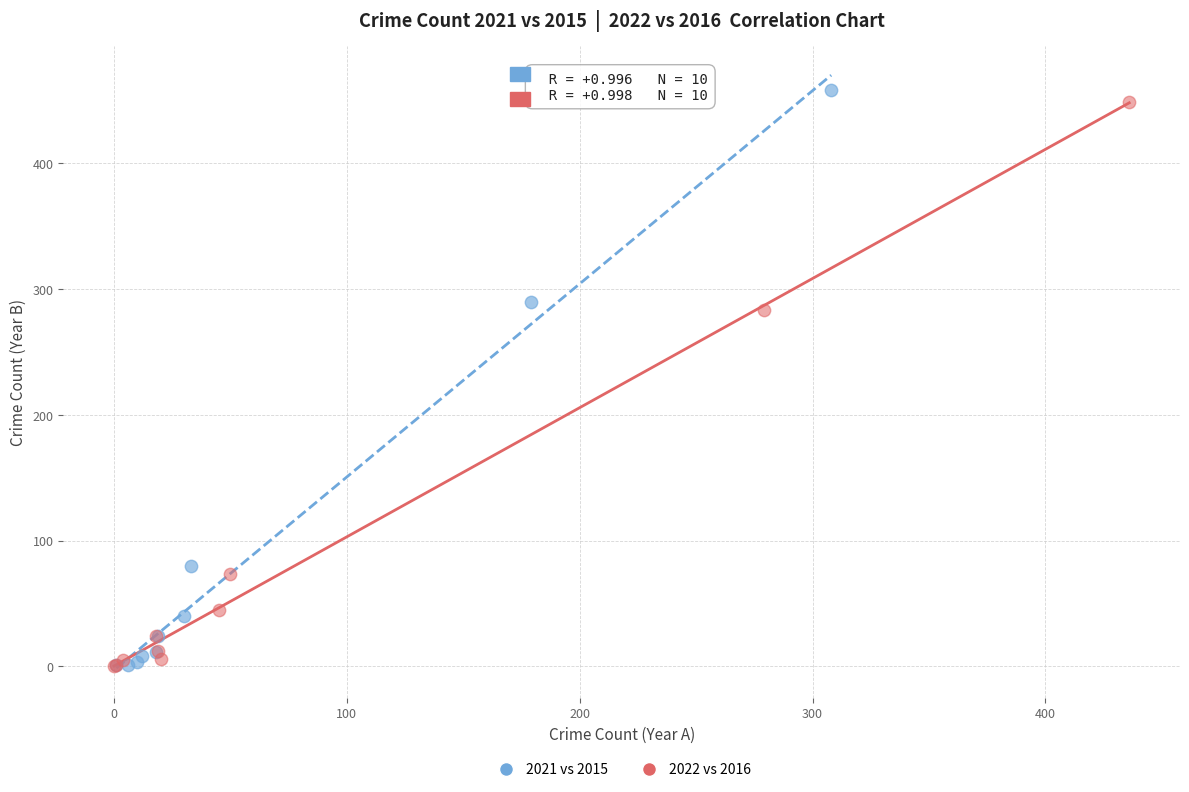

Which series has the widest spread of Y values?

2021 vs 2015